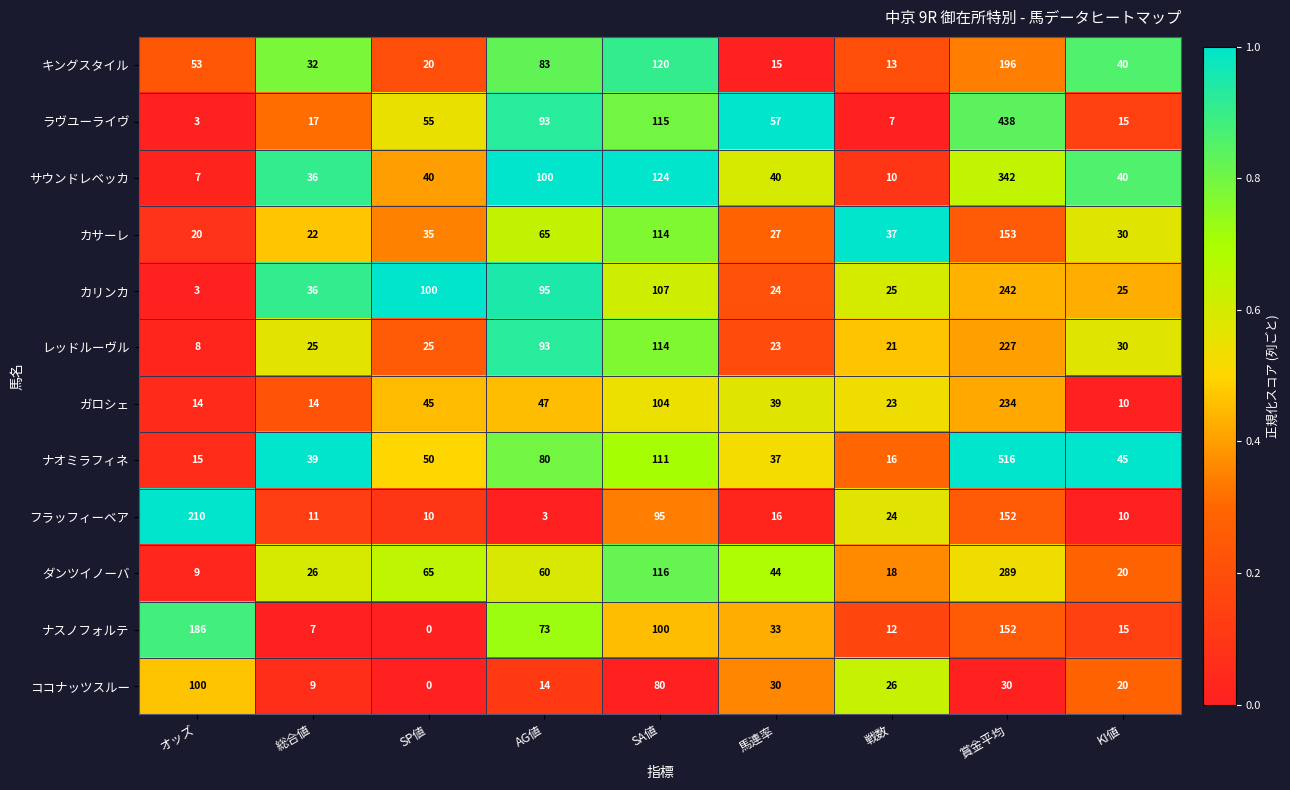

What is the sum of the レッドルーヴル values at 戦数 and KI値?

51